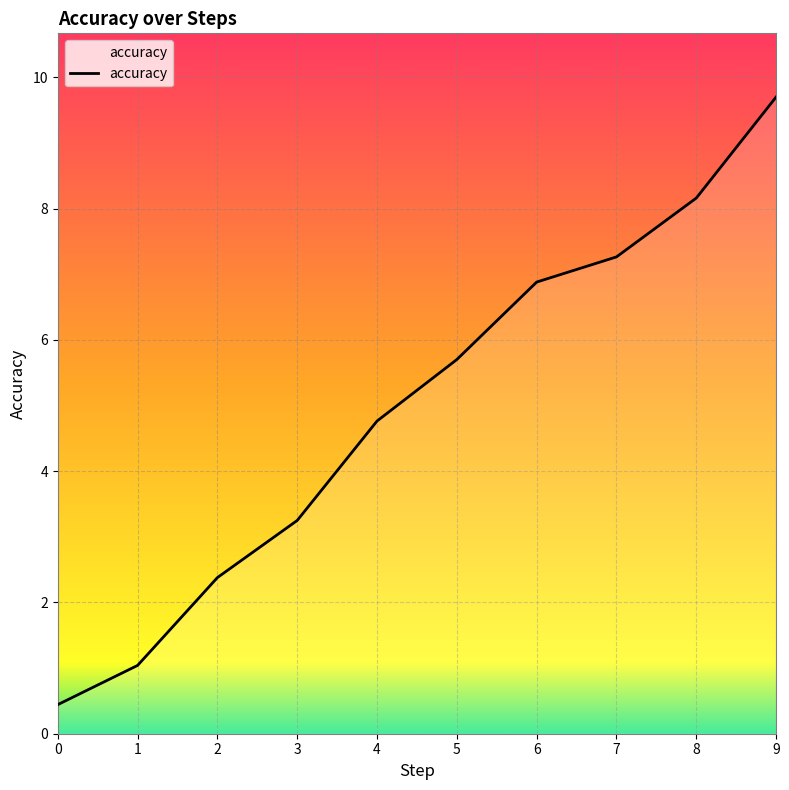

What is the maximum value shown in the chart?

9.7